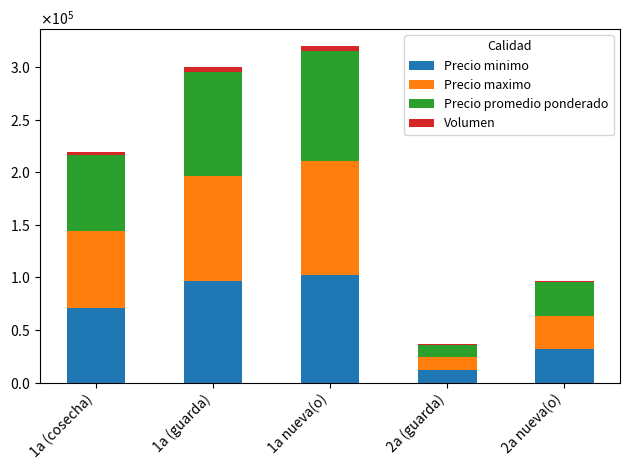

What is the sum of the Precio maximo values at 2a (guarda) and 1a (guarda)?

112200